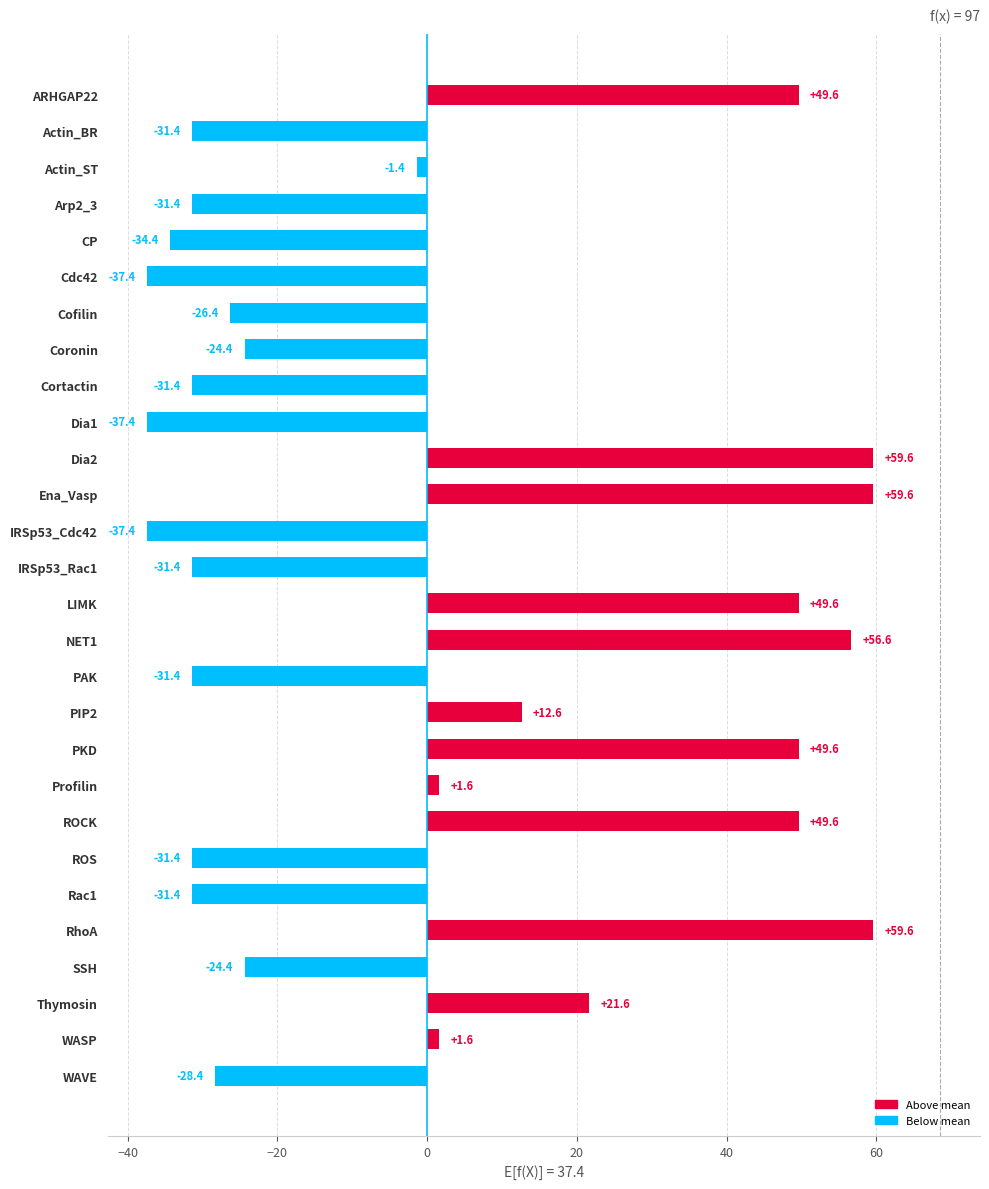

Reading bottom to top, extract all data points from this chart.

-28.4	1.6	21.6	-24.4	59.6	-31.4	-31.4	49.6	1.6	49.6	12.6	-31.4	56.6	49.6	-31.4	-37.4	59.6	59.6	-37.4	-31.4	-24.4	-26.4	-37.4	-34.4	-31.4	-1.4	-31.4	49.6